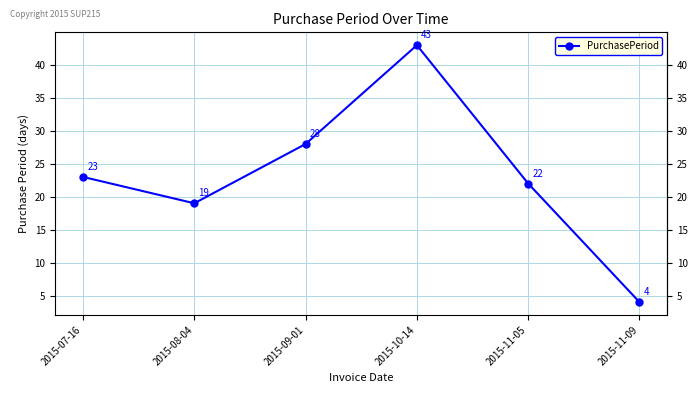

Reading left to right, transcribe all the data shown in this chart.

2015-07-16=23	2015-08-04=19	2015-09-01=28	2015-10-14=43	2015-11-05=22	2015-11-09=4